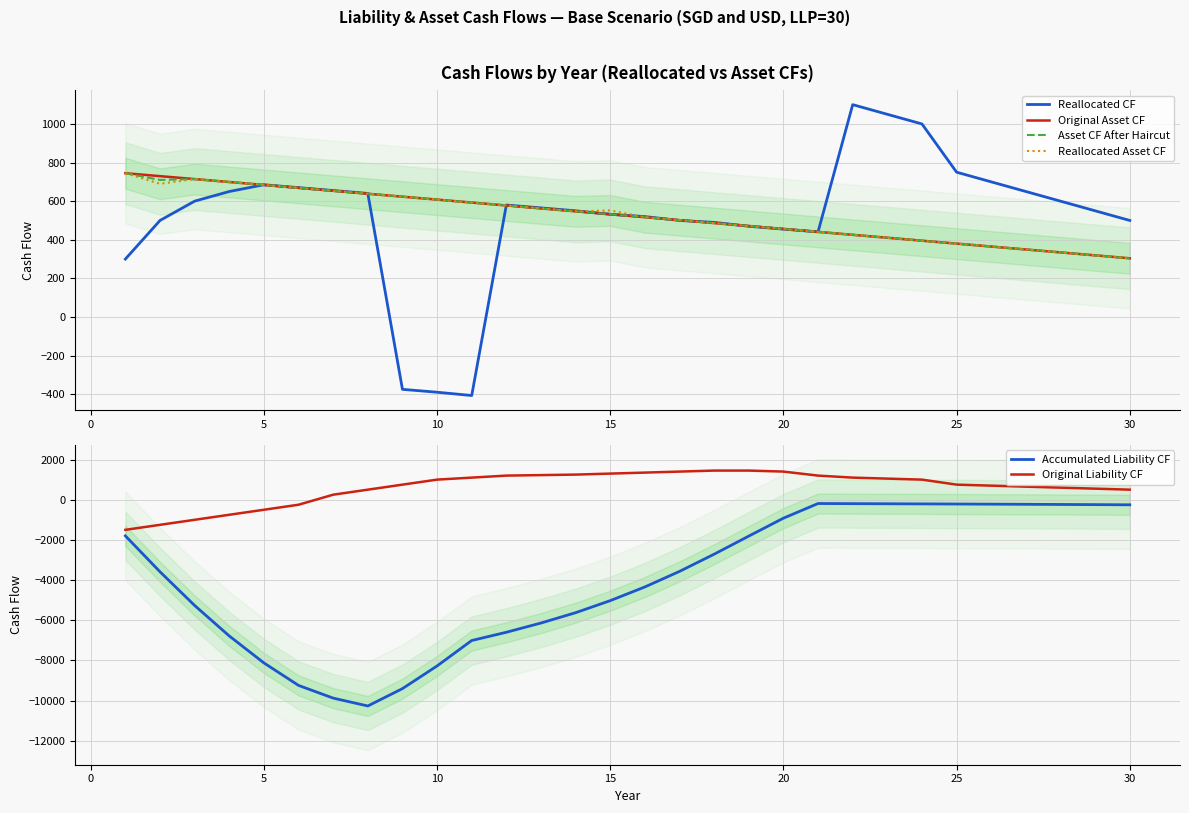

The value of Accumulated Liability CF at 10 is -14267.8. True or false?

False